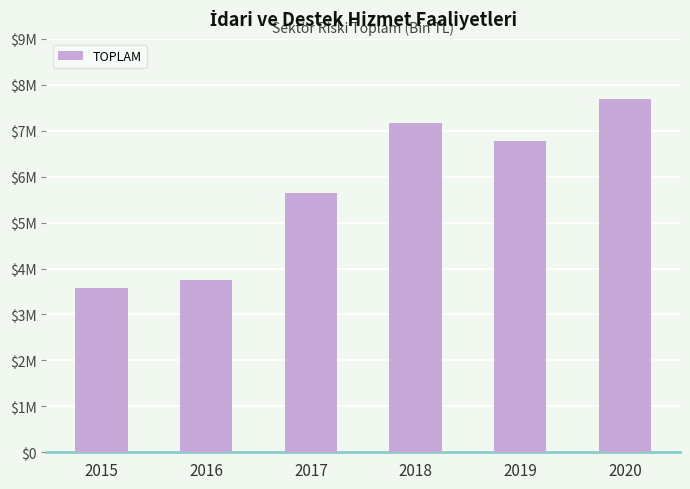

Are the bars horizontal?

No